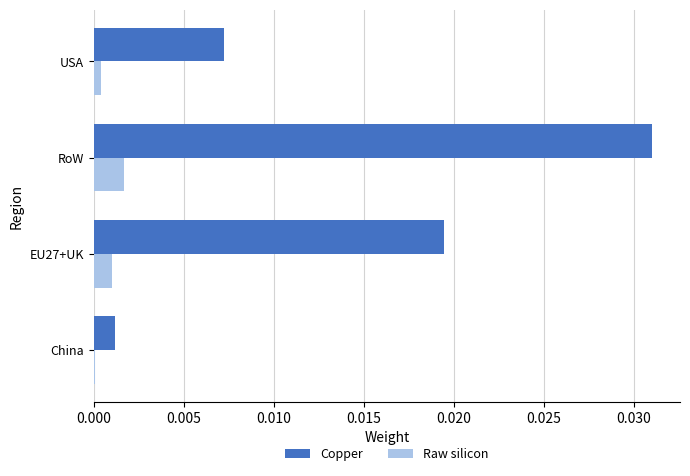

Between EU27+UK and USA, which series saw the biggest shift?

Copper